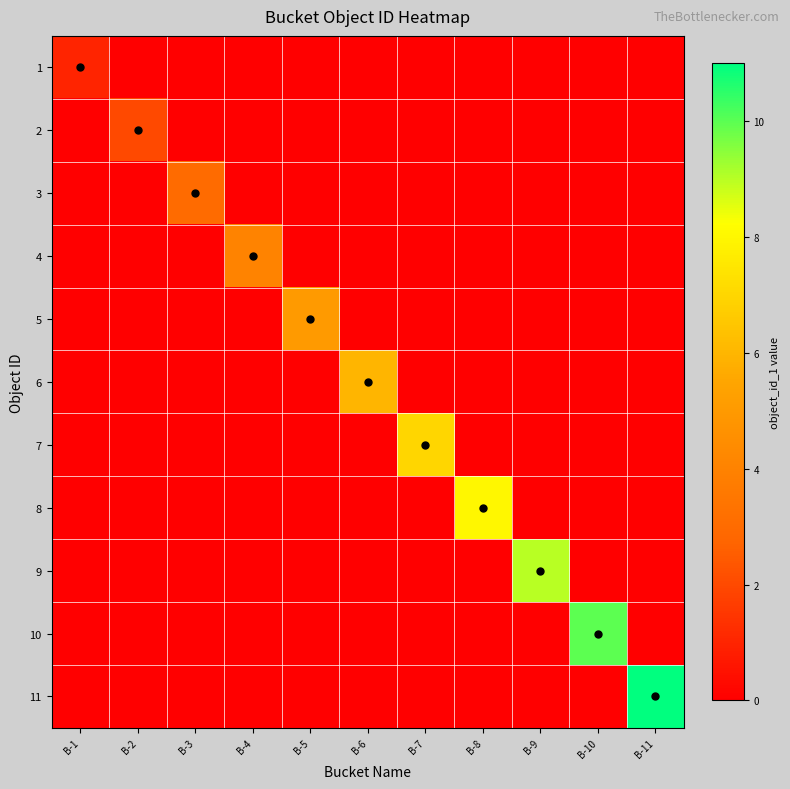

Which series changed the most between B-2 and B-6?

6